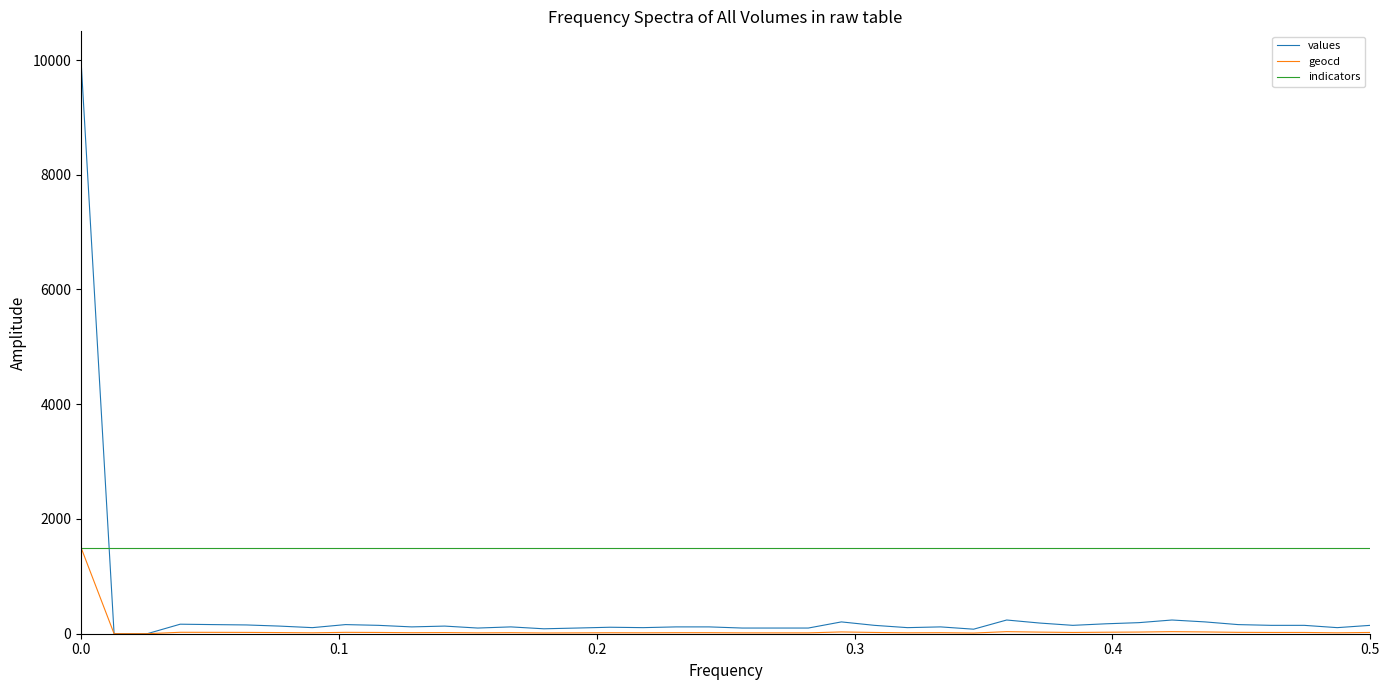

Rank the series by their average value, from highest to lowest.

indicators, values, geocd